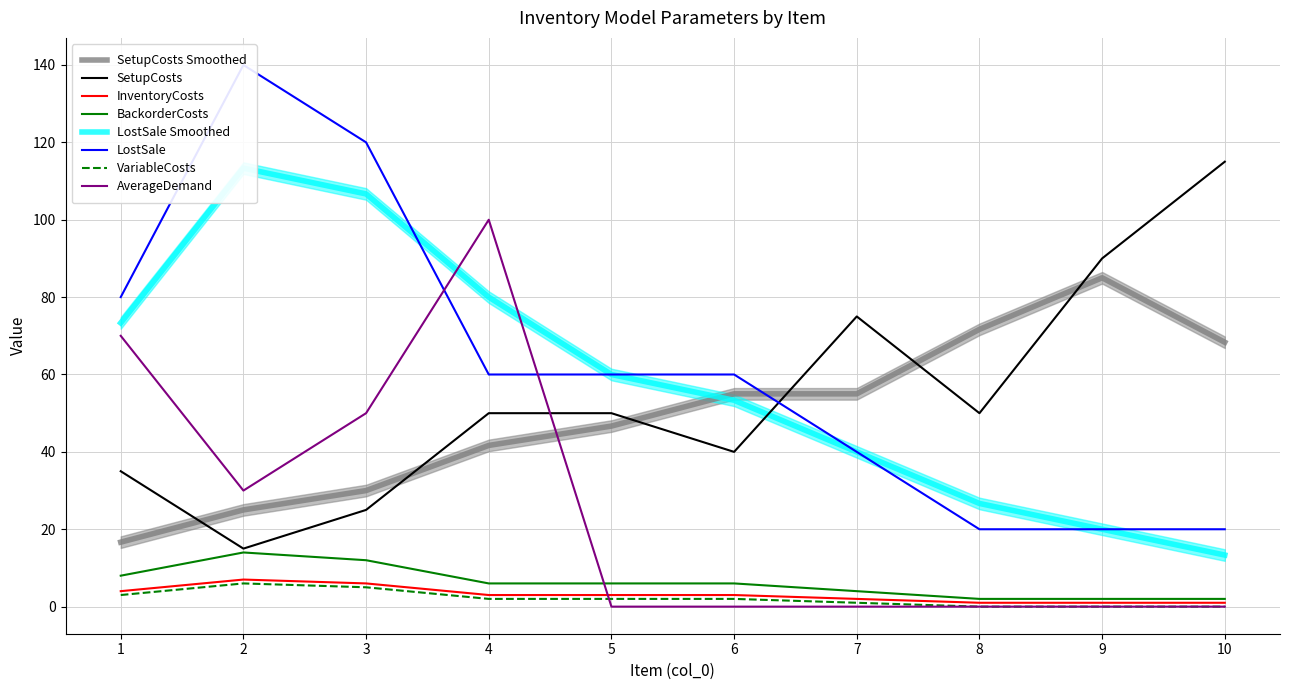

True or false: VariableCosts and LostSale intersect in this chart.

False